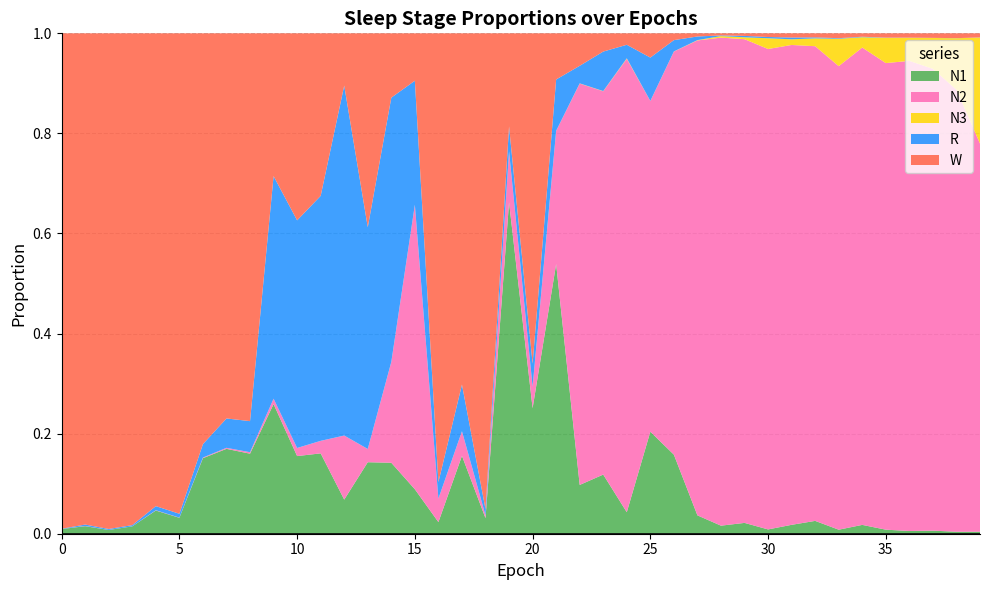

Reading left to right, extract all data points from this chart.

N1: 0=0.0	1=0.0	2=0.0	3=0.0	4=0.0	5=0.0	6=0.2	7=0.2	8=0.2	9=0.3	10=0.2	11=0.2	12=0.1	13=0.1	14=0.1	15=0.1	16=0.0	17=0.2	18=0.0	19=0.7	20=0.3	21=0.5	22=0.1	23=0.1	24=0.0	25=0.2	26=0.2	27=0.0	28=0.0	29=0.0	30=0.0	31=0.0	32=0.0	33=0.0	34=0.0	35=0.0	36=0.0	37=0.0	38=0.0	39=0.0
N2: 0=0.0	1=0.0	2=0.0	3=0.0	4=0.0	5=0.0	6=0.0	7=0.0	8=0.0	9=0.0	10=0.0	11=0.0	12=0.1	13=0.0	14=0.2	15=0.6	16=0.0	17=0.0	18=0.0	19=0.1	20=0.0	21=0.3	22=0.8	23=0.8	24=0.9	25=0.7	26=0.8	27=0.9	28=1.0	29=1.0	30=1.0	31=1.0	32=0.9	33=0.9	34=1.0	35=0.9	36=0.9	37=0.9	38=0.9	39=0.8
N3: 0=0.0	1=0.0	2=0.0	3=0.0	4=0.0	5=0.0	6=0.0	7=0.0	8=0.0	9=0.0	10=0.0	11=0.0	12=0.0	13=0.0	14=0.0	15=0.0	16=0.0	17=0.0	18=0.0	19=0.0	20=0.0	21=0.0	22=0.0	23=0.0	24=0.0	25=0.0	26=0.0	27=0.0	28=0.0	29=0.0	30=0.0	31=0.0	32=0.0	33=0.1	34=0.0	35=0.1	36=0.0	37=0.1	38=0.1	39=0.2
R: 0=0.0	1=0.0	2=0.0	3=0.0	4=0.0	5=0.0	6=0.0	7=0.1	8=0.1	9=0.4	10=0.5	11=0.5	12=0.7	13=0.4	14=0.5	15=0.2	16=0.0	17=0.1	18=0.0	19=0.0	20=0.0	21=0.1	22=0.0	23=0.1	24=0.0	25=0.1	26=0.0	27=0.0	28=0.0	29=0.0	30=0.0	31=0.0	32=0.0	33=0.0	34=0.0	35=0.0	36=0.0	37=0.0	38=0.0	39=0.0
W: 0=1.0	1=1.0	2=1.0	3=1.0	4=0.9	5=1.0	6=0.8	7=0.8	8=0.8	9=0.3	10=0.4	11=0.3	12=0.1	13=0.4	14=0.1	15=0.1	16=0.9	17=0.7	18=1.0	19=0.2	20=0.7	21=0.1	22=0.1	23=0.0	24=0.0	25=0.0	26=0.0	27=0.0	28=0.0	29=0.0	30=0.0	31=0.0	32=0.0	33=0.0	34=0.0	35=0.0	36=0.0	37=0.0	38=0.0	39=0.0